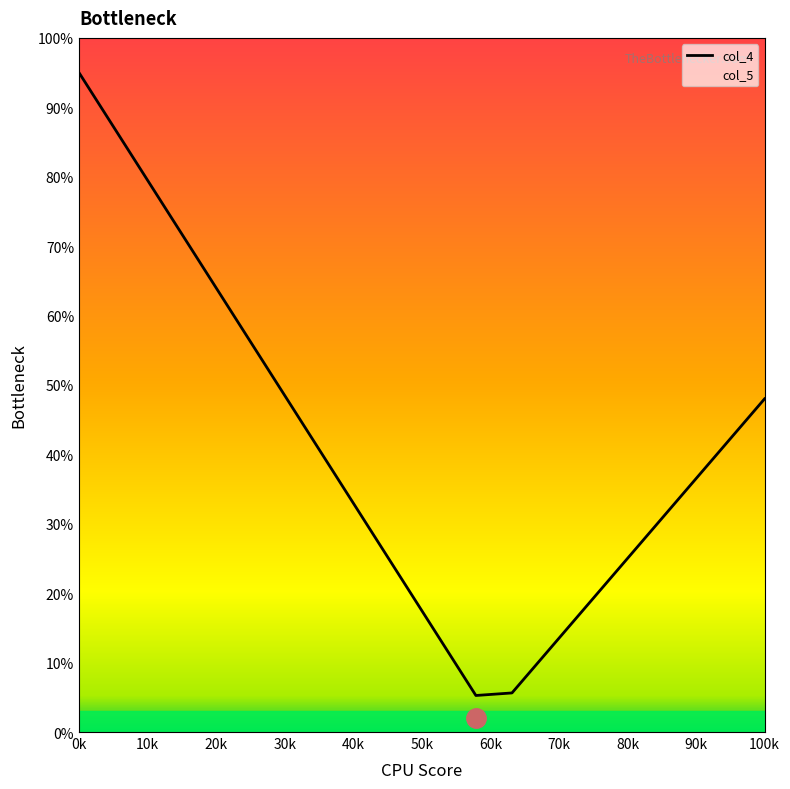

The chart shows a value of 48.0 at 100k. True or false?

True